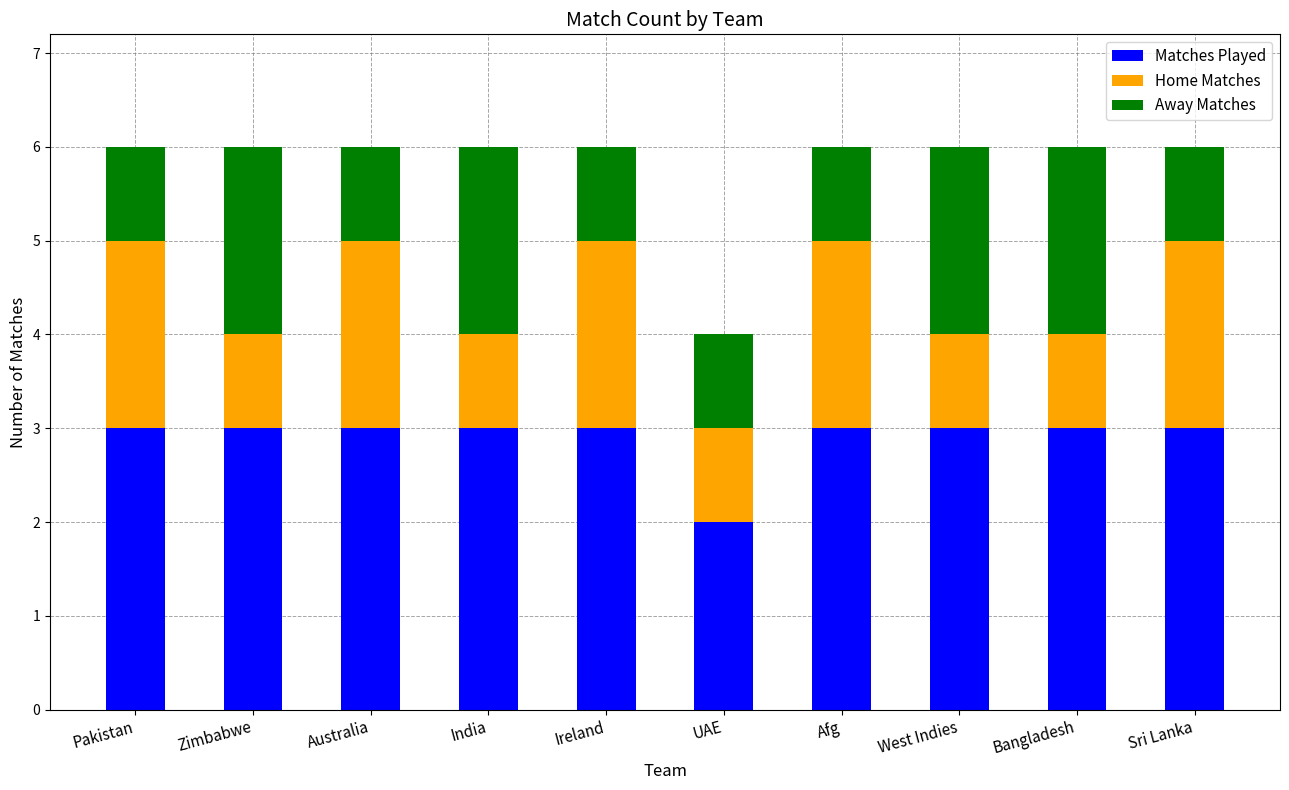

What is the value of the Matches Played bar at the 1st from the left?

3